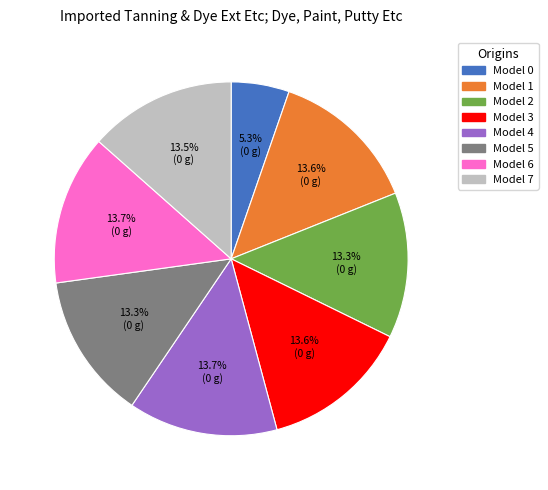

Is there a majority slice in this chart?

No